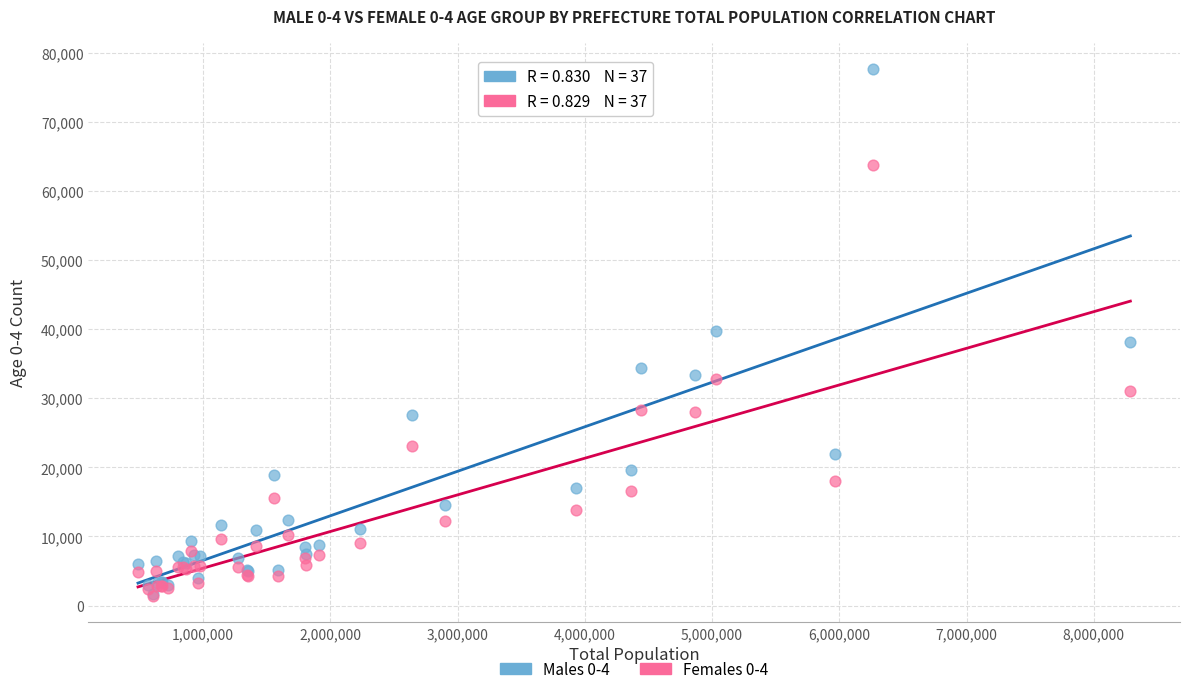

What are all the series names shown in the legend?

Males 0-4, Females 0-4